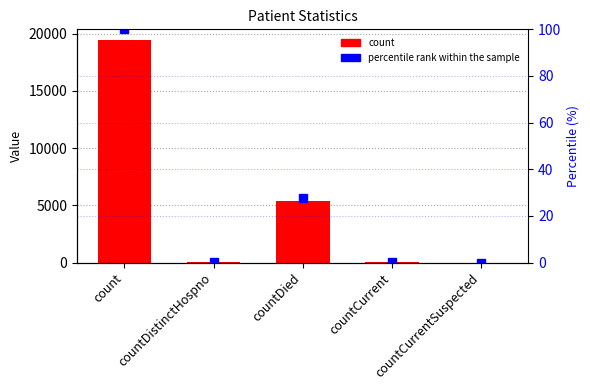

Is the value of percentile rank within the sample at count greater than the value of count at count?

No